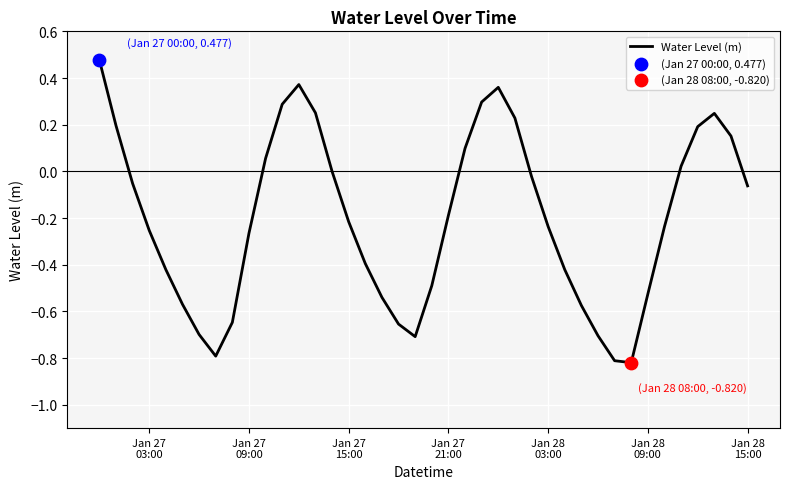

What is the difference between the maximum and minimum values?

1.3